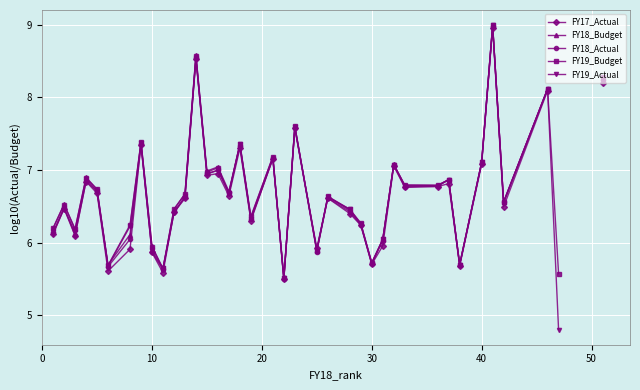

How many categories are shown in the chart?

40